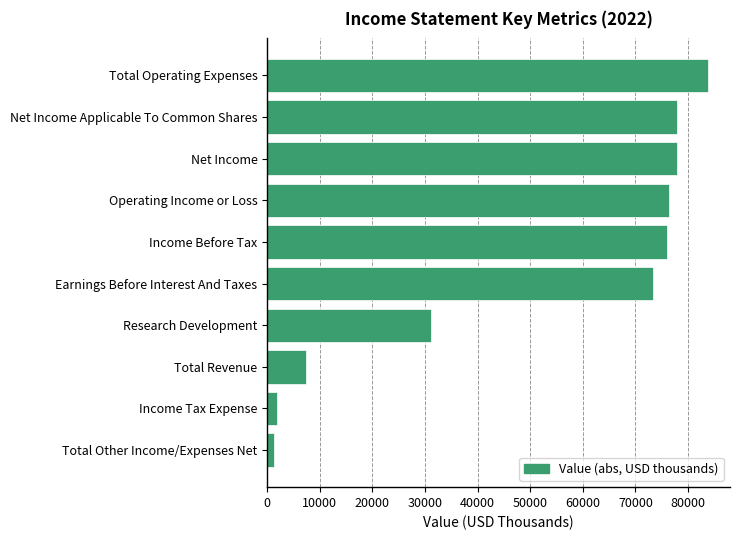

Does the chart contain stacked bars?

No